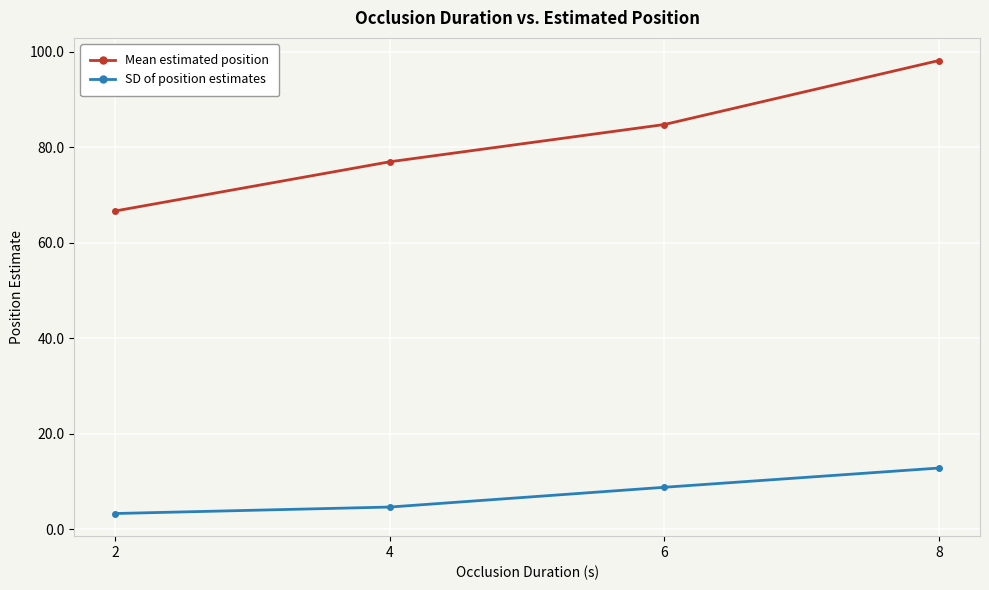

How many lines are shown in the chart?

2